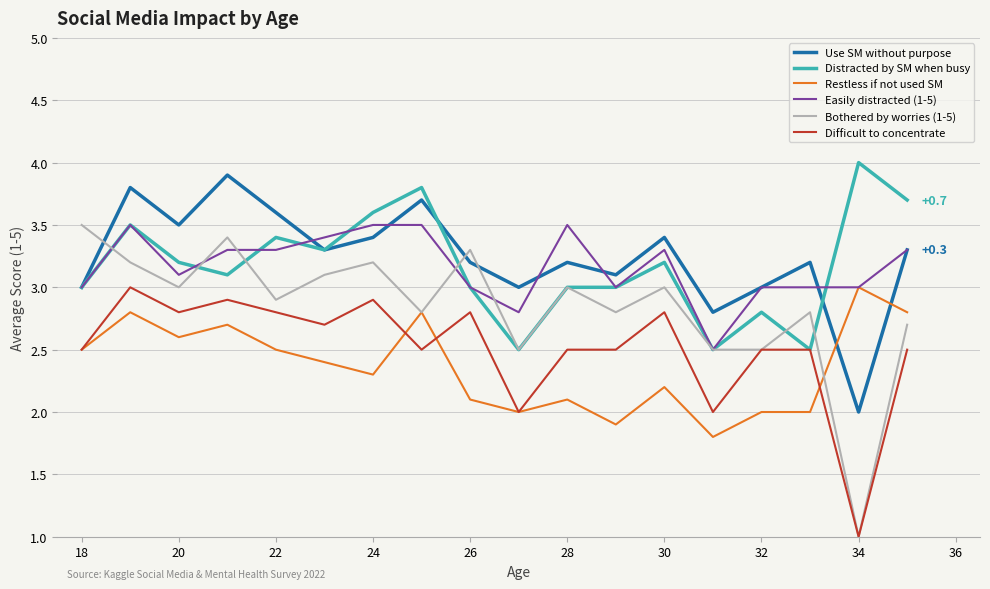

What is the maximum value shown in the chart?

4.0